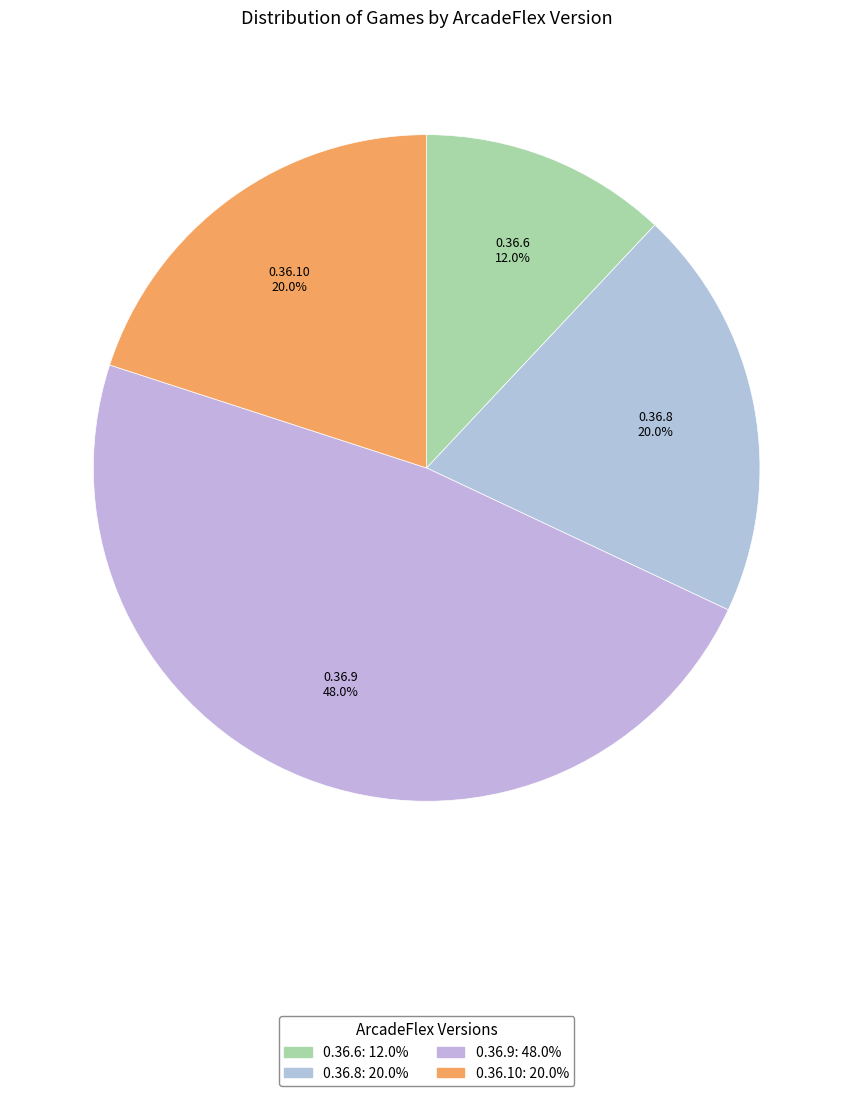

To the nearest percent, what is the average slice percentage?

25%